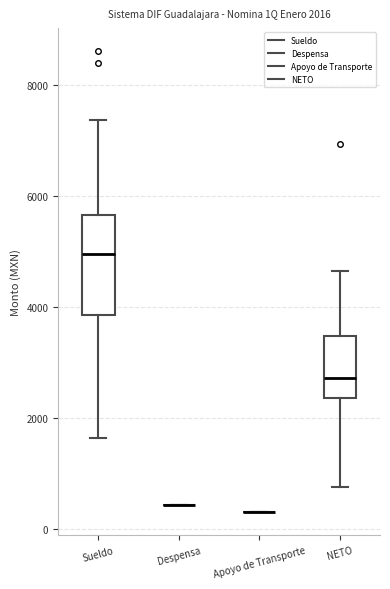

Which box is the tallest, from its lower edge to its upper edge?

Sueldo